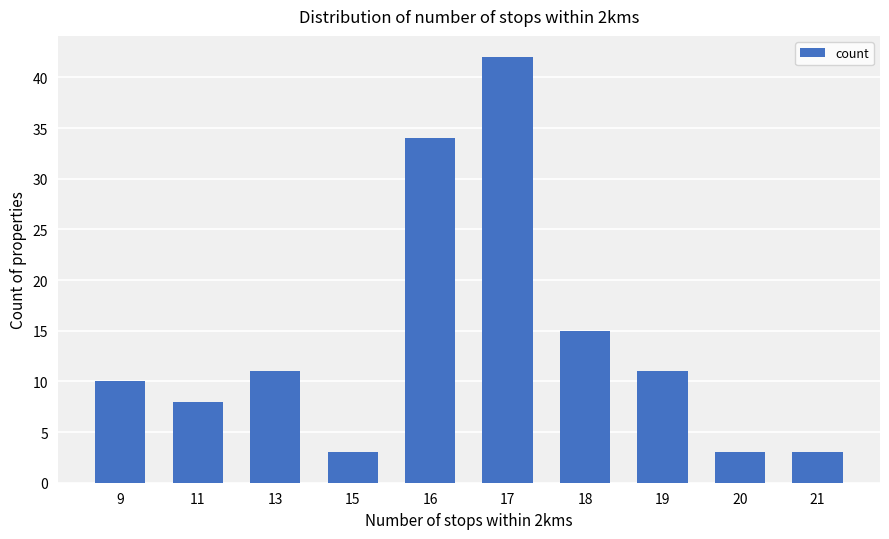

Reading right to left, what are all the values shown in this chart?

21=3	20=3	19=11	18=15	17=42	16=34	15=3	13=11	11=8	9=10